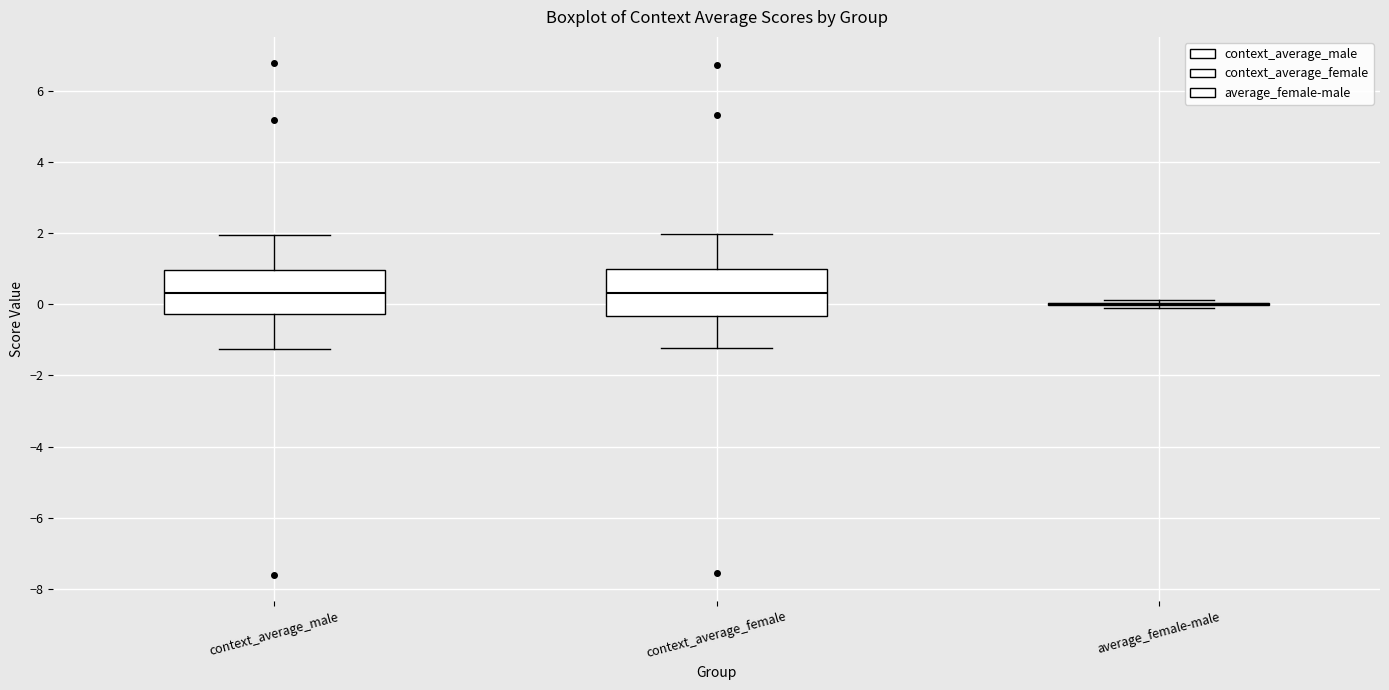

Reading left to right, transcribe this box plot: for each box, give where its median line is, the range the box spans, and where its two whiskers end, as read against the y-axis. The values are not printed on the chart, so give them approximately, as read against the axis.

context_average_male: median 0.4, box -0.2 to 1.0, whiskers -1.2 to 2.0
context_average_female: median 0.4, box -0.4 to 1.0, whiskers -1.2 to 2.0
average_female-male: box collapsed to a line at 0.0, whiskers -0.2 to 0.2